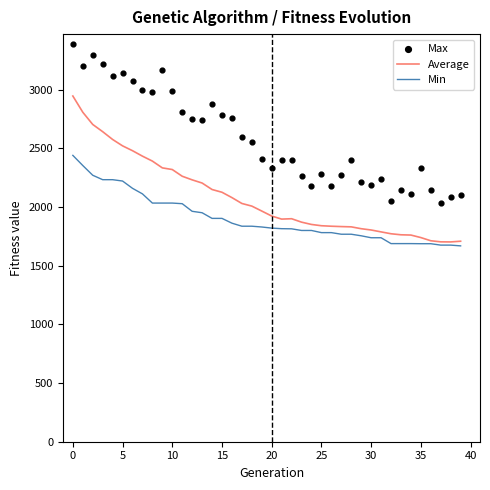

Which series has the largest total across all categories?

Max